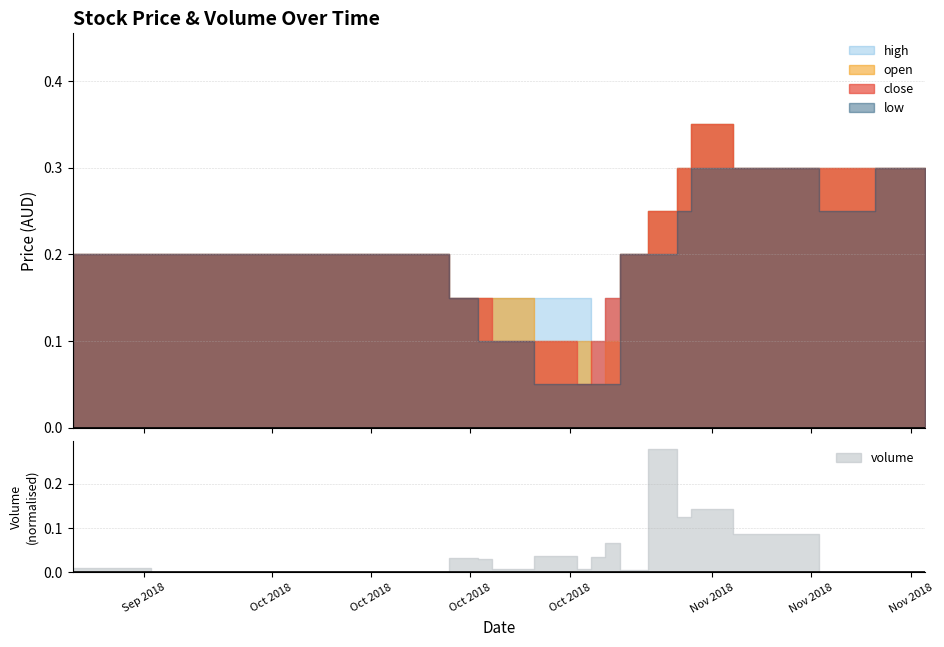

Is it true that close equals 0.3 at 2018-09-17?

False